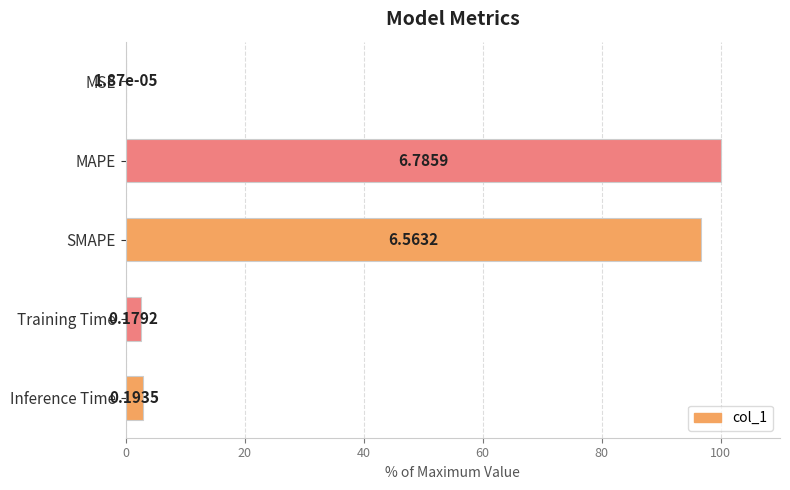

What is the change in value from Training Time to Inference Time?

+0.2